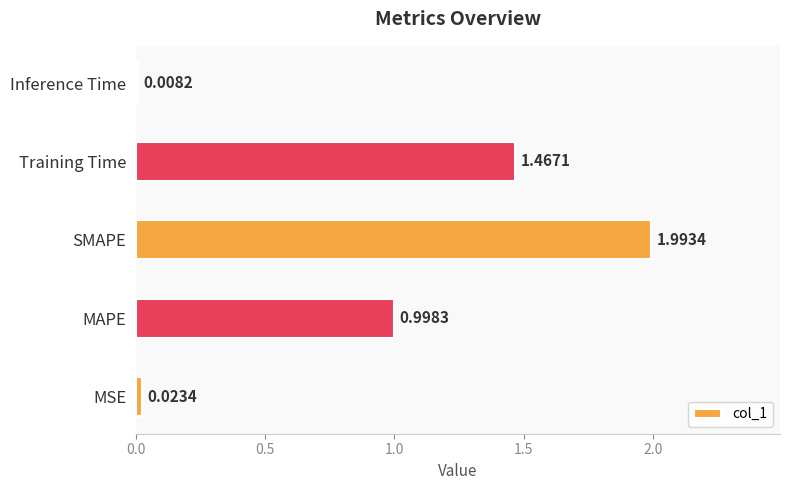

What is the sum of the values at Inference Time and MAPE?

1.0